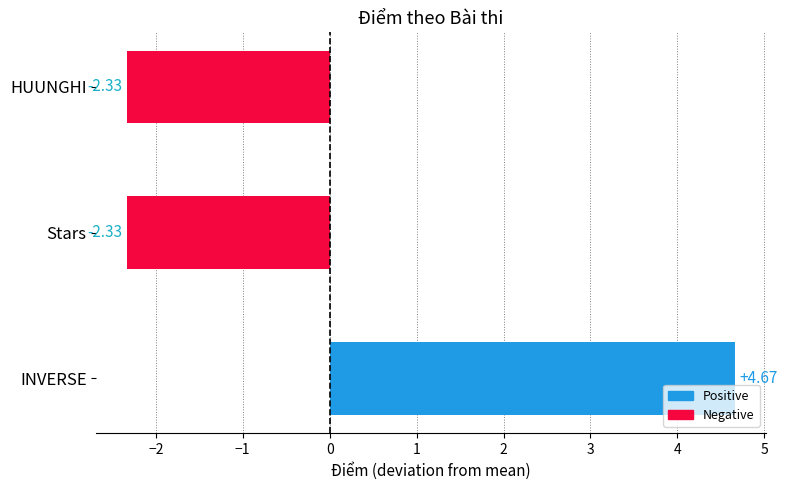

Are the bars horizontal?

Yes